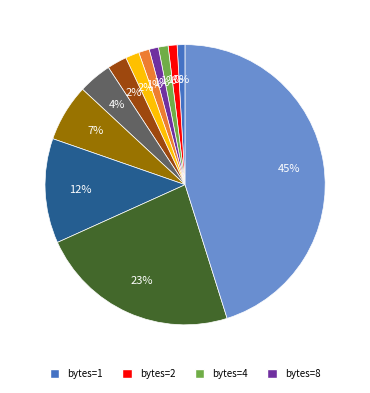

Which has a higher value, 512 or 128?

512